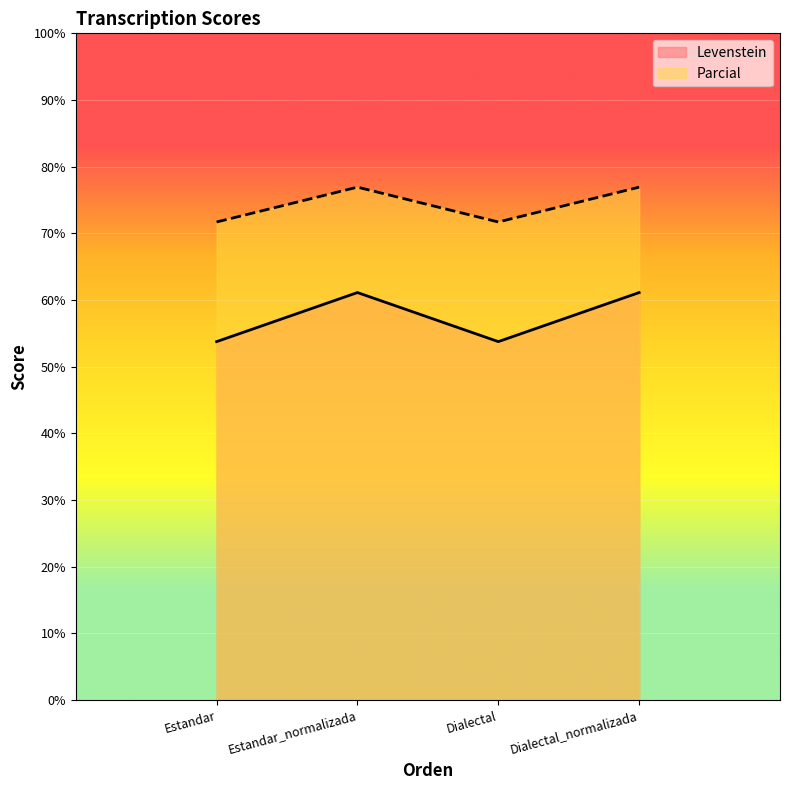

What is the value of the Parcial point at the 1st from the left?

71.7